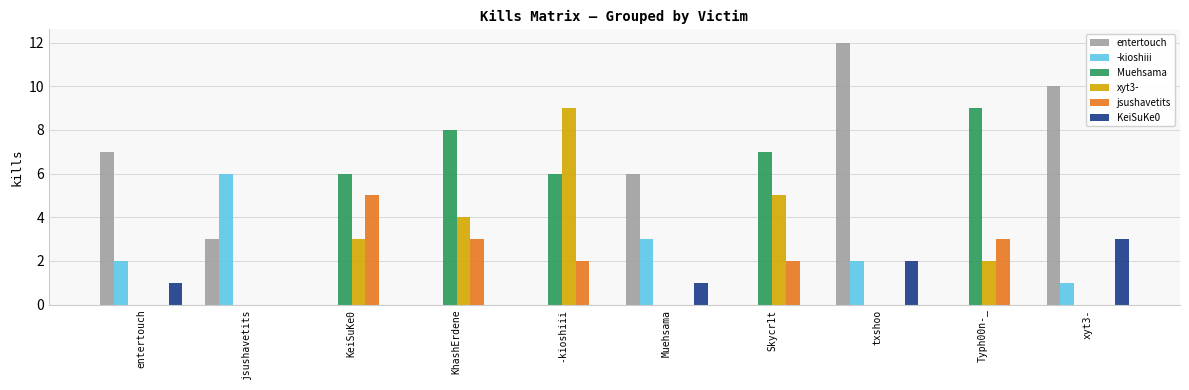

What is the total value across all series at -kioshiii?

17